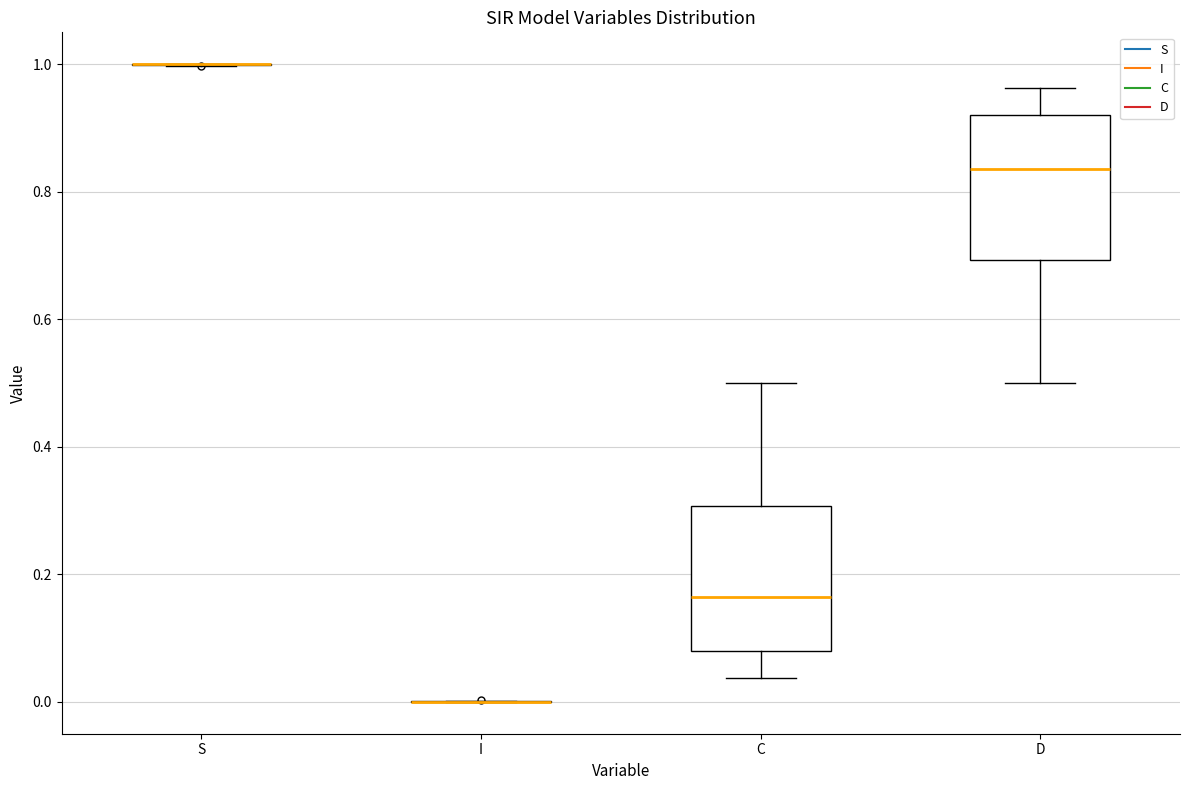

Reading left to right, transcribe this box plot: for each box, give where its median line is, the range the box spans, and where its two whiskers end, as read against the y-axis. The values are not printed on the chart, so give them approximately, as read against the axis.

S: box collapsed to a line at 1.00, whiskers 1.00 to 1.00
I: box collapsed to a line at 0.00, whiskers 0.00 to 0.00
C: median 0.16, box 0.08 to 0.30, whiskers 0.04 to 0.50
D: median 0.84, box 0.70 to 0.92, whiskers 0.50 to 0.96